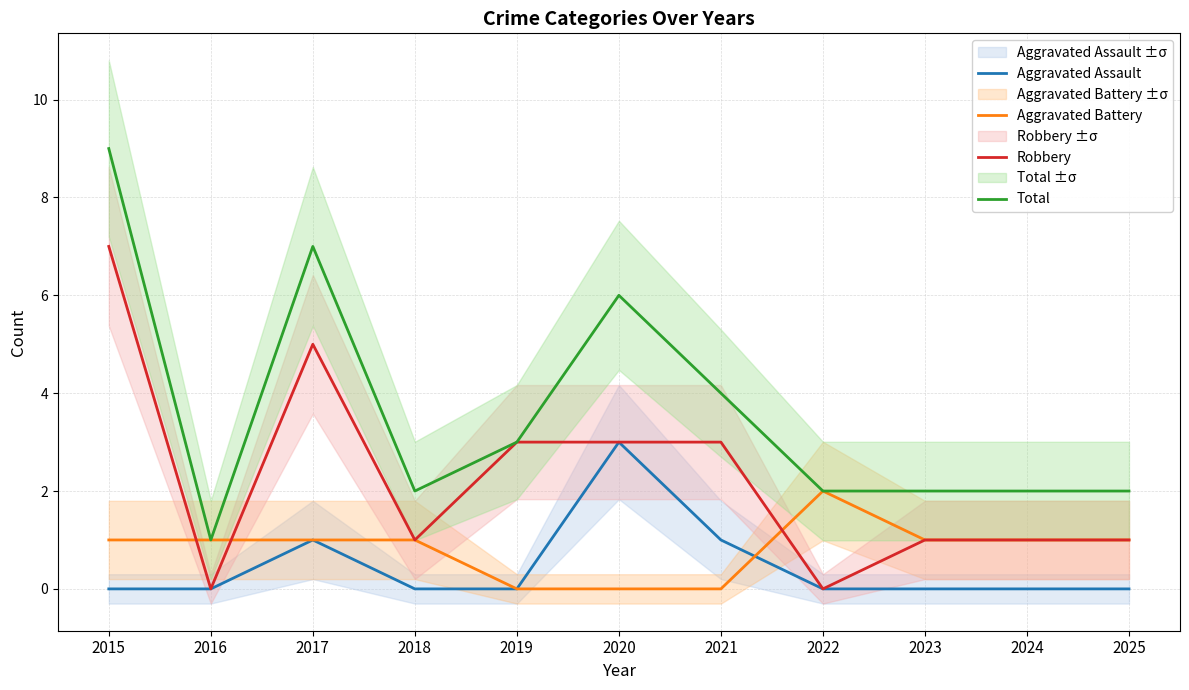

What is the difference between the maximum and minimum values in the Robbery series?

7